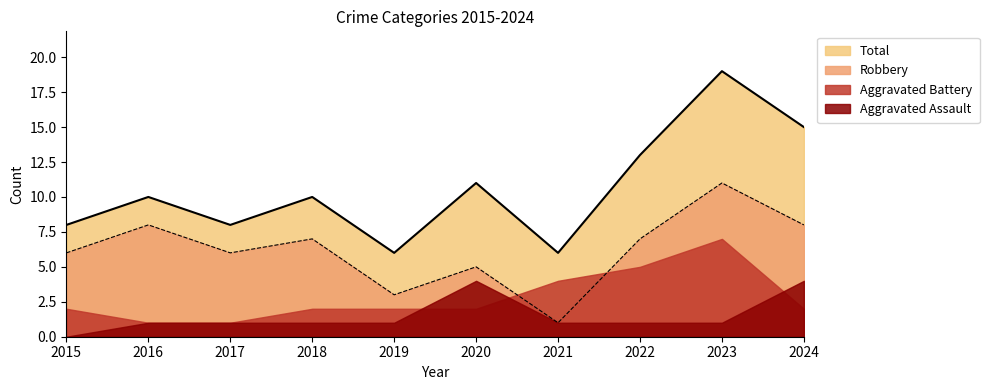

True or false: Robbery and Total intersect in this chart.

False